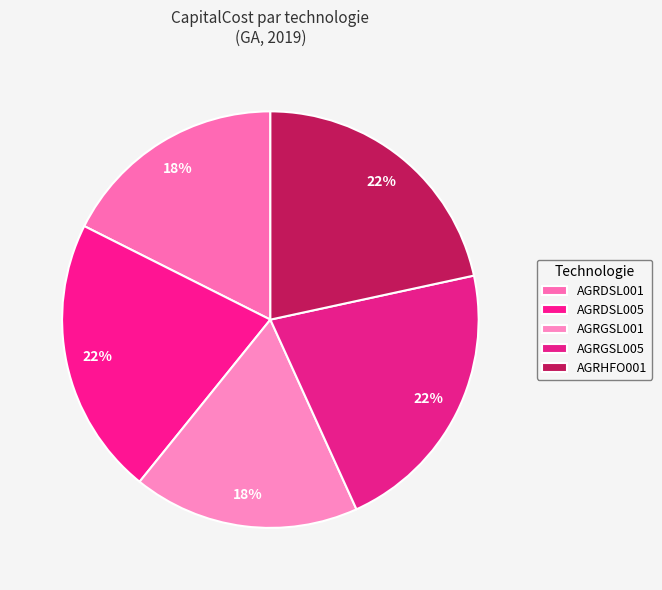

Is it true that AGRGSL001 is 18% of the pie?

True